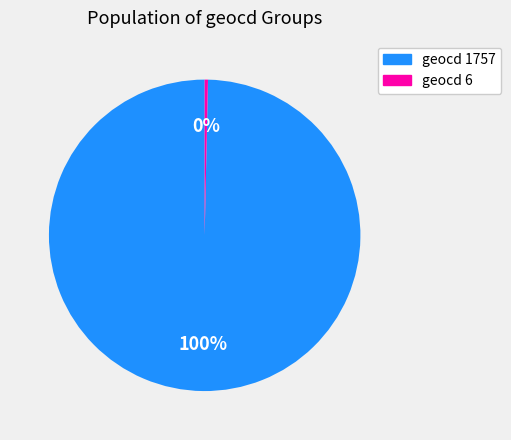

Which slice represents more than half of the pie?

geocd 1757